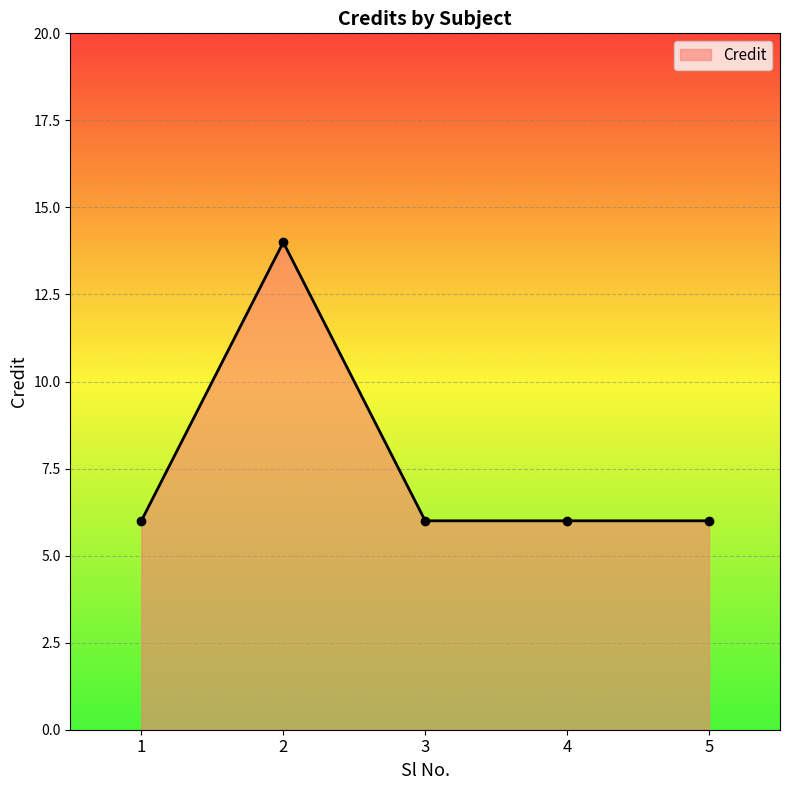

Reading left to right, list all the values displayed in this chart.

6	14	6	6	6